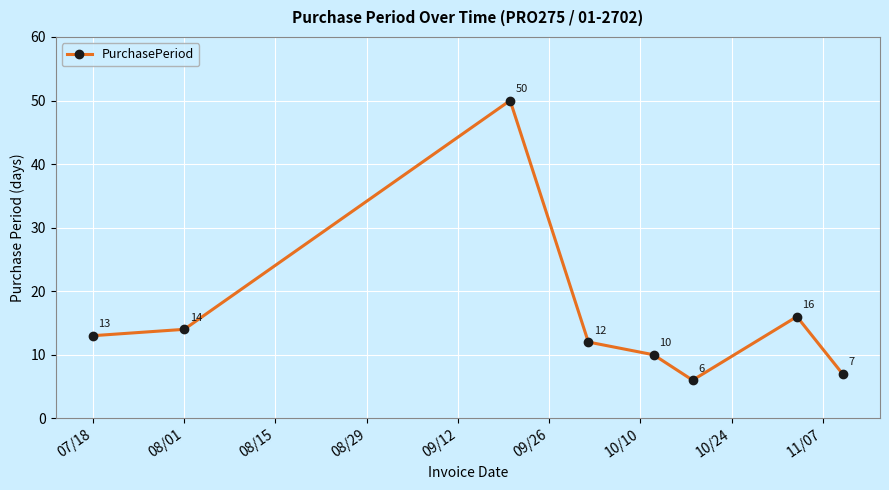

What is the sum of all values?

128